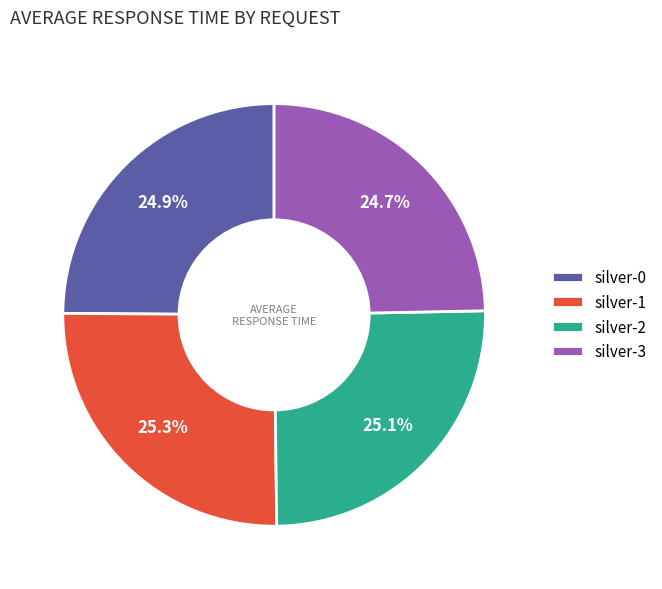

Count the number of slices in the pie.

4